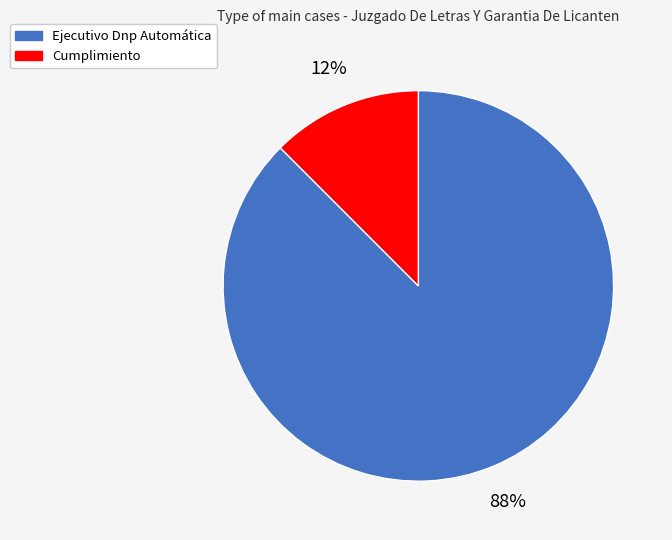

To the nearest percent, what is the combined percentage of Cumplimiento and Ejecutivo Dnp Automática?

100%